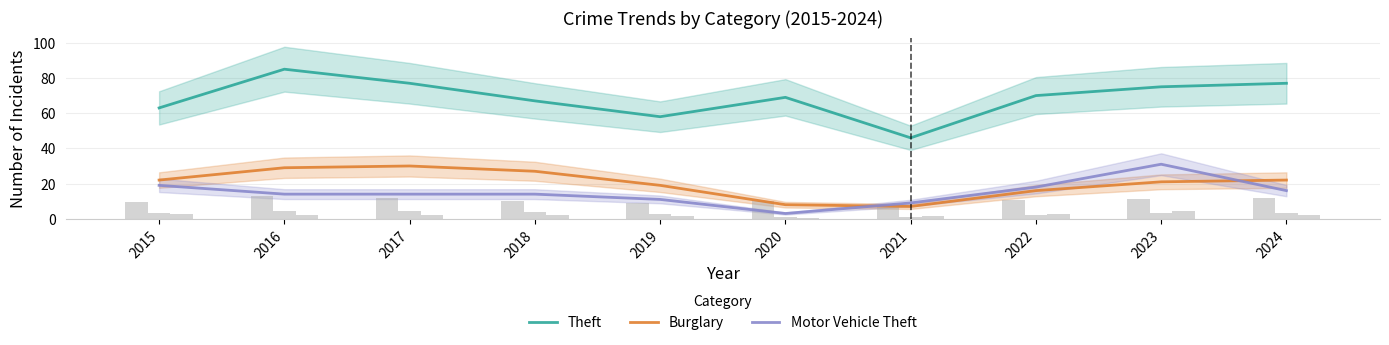

What is the difference between the second highest and second lowest values in the Burglary series?

21